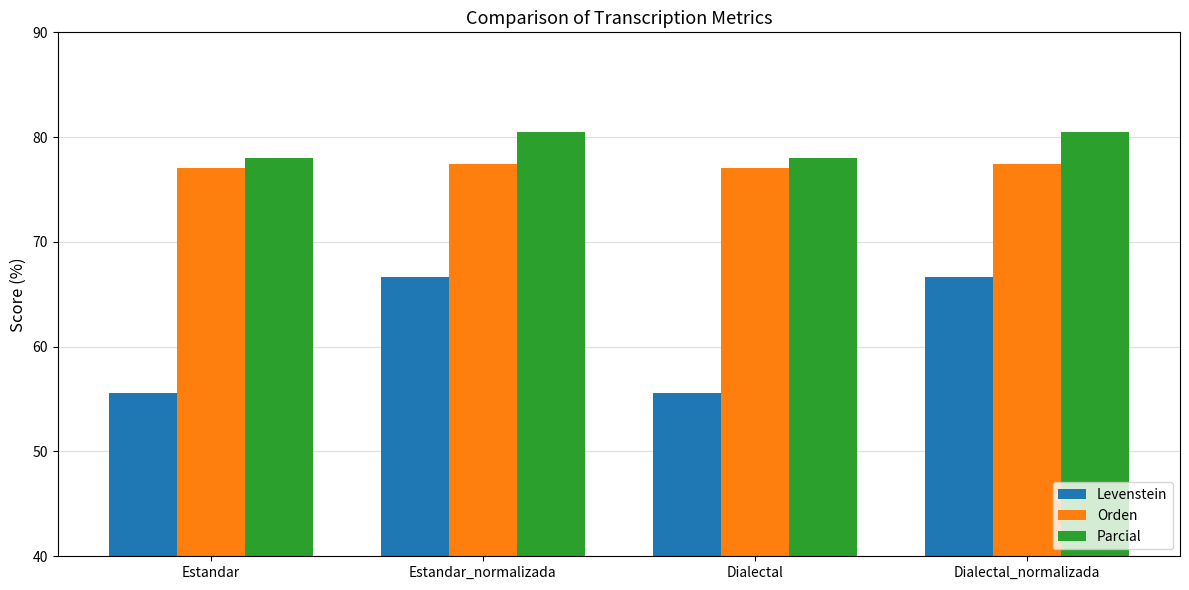

What is the total value across all series at Estandar_normalizada?

224.6